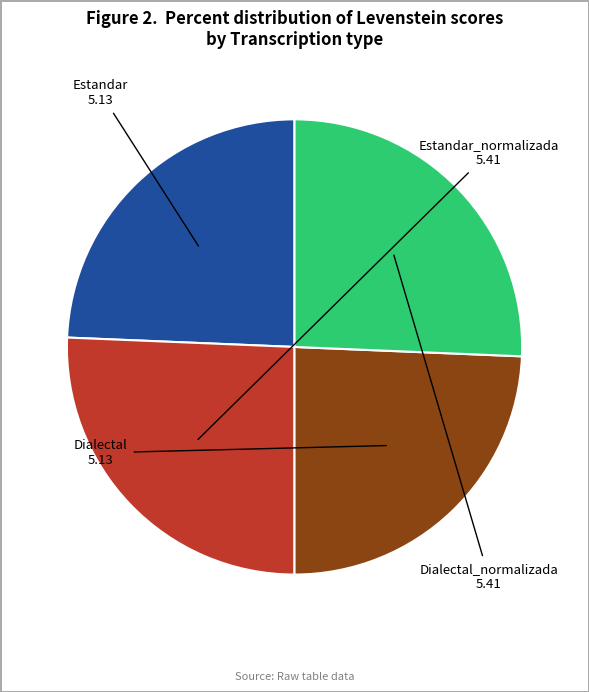

Is there a majority slice in this chart?

No